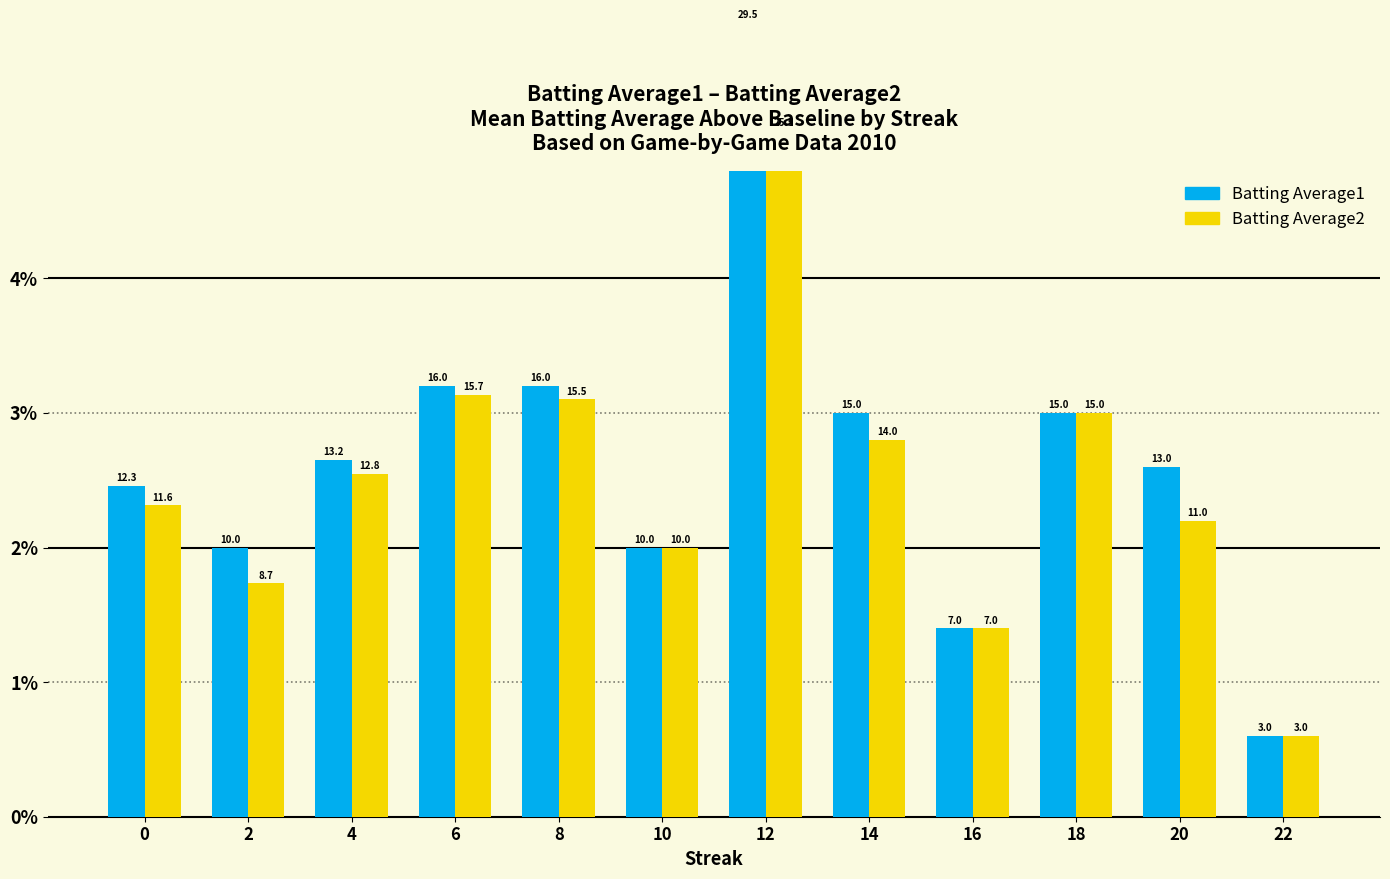

Between 4 and 14, which is larger?

14